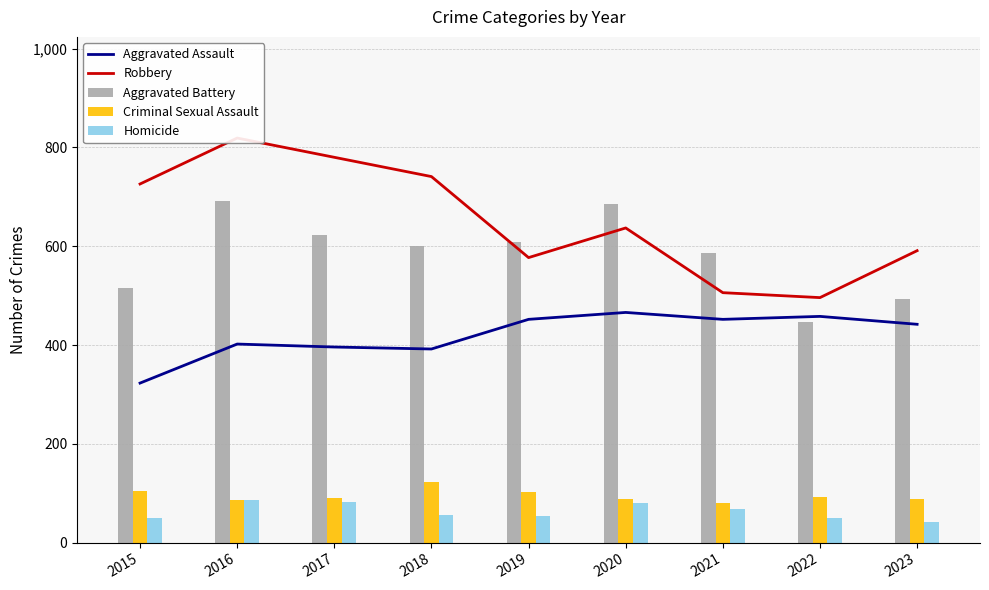

How many values in the Criminal Sexual Assault series are below 91?

4